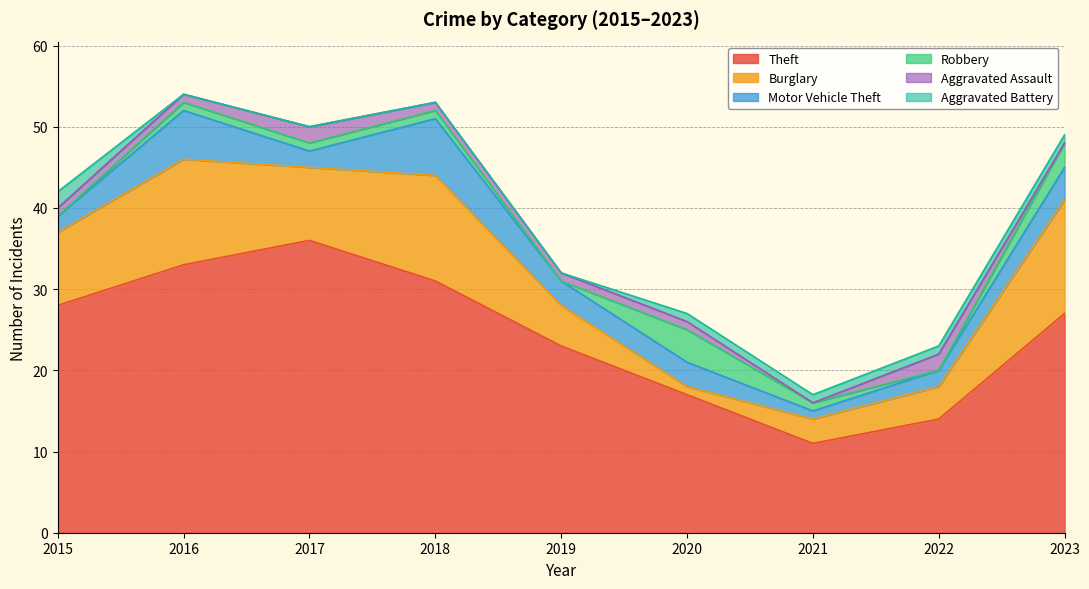

In Robbery, how many points are higher than both neighbors (excluding endpoints)?

1